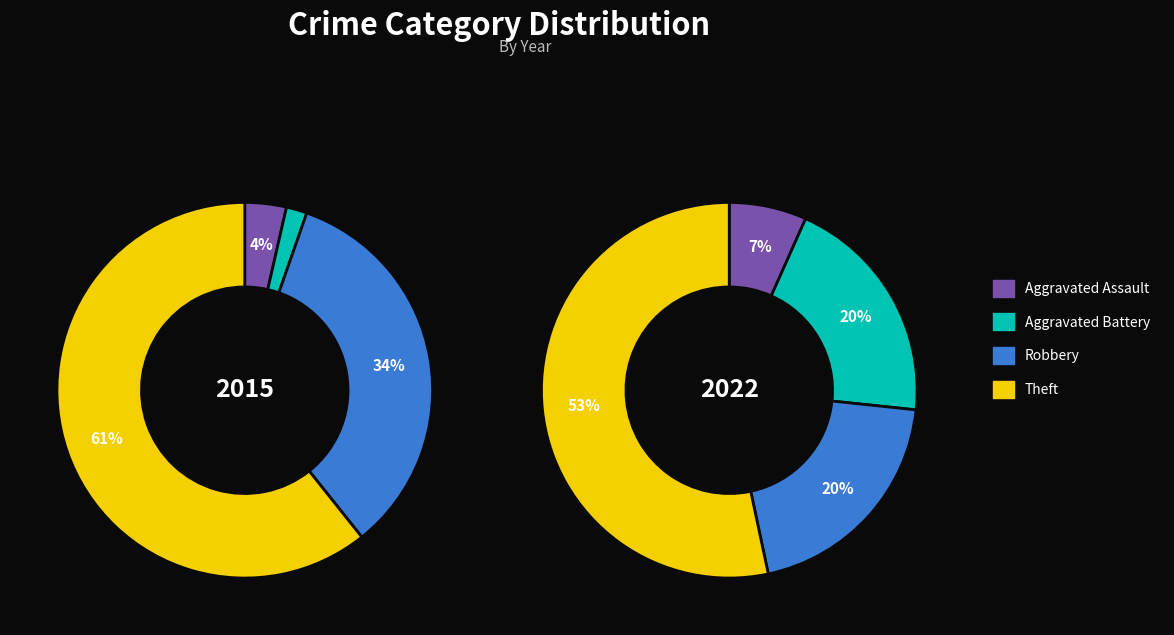

How many segments does this pie chart have?

4